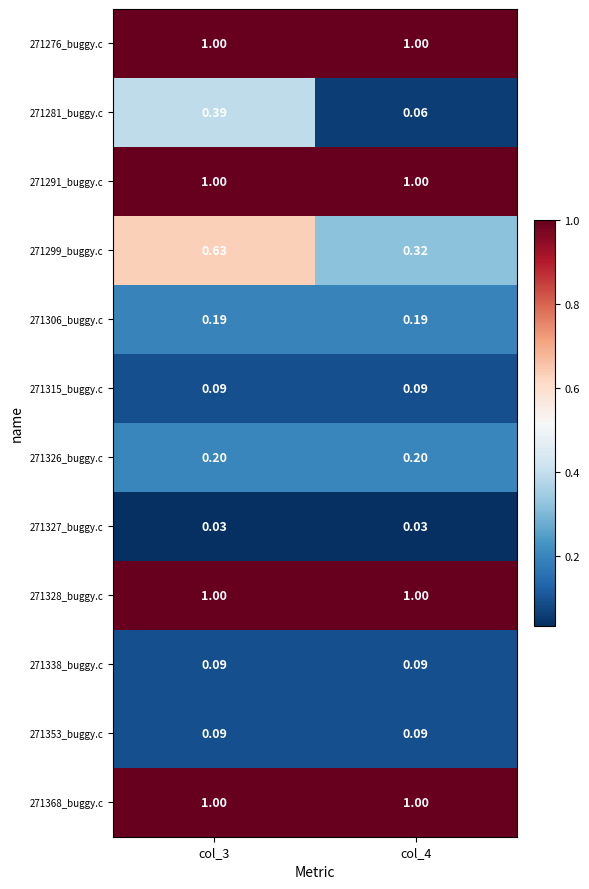

Which series has the widest spread of values?

271281_buggy.c